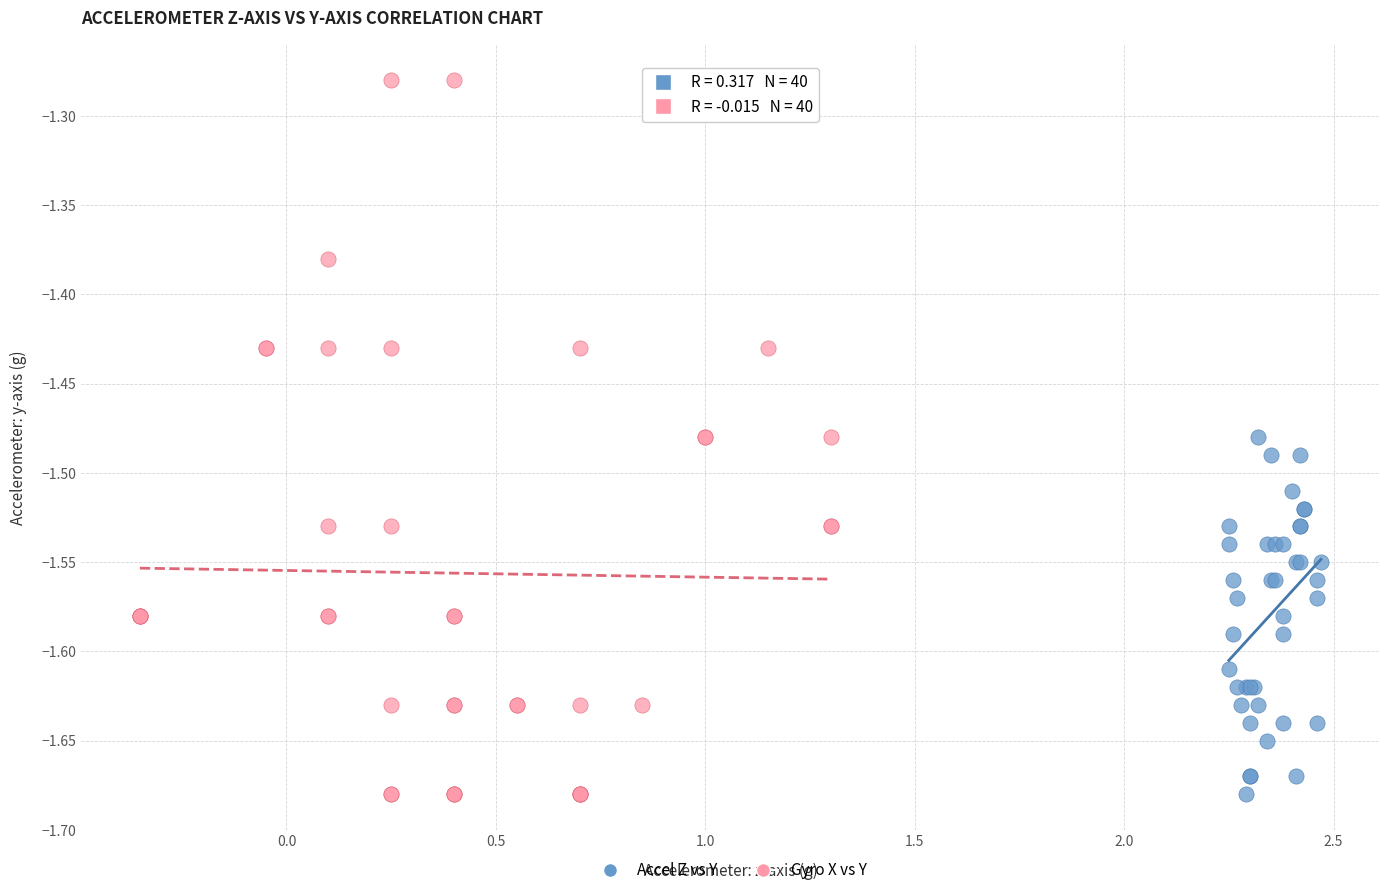

Which series has the widest spread of Y values?

Gyro X vs Y